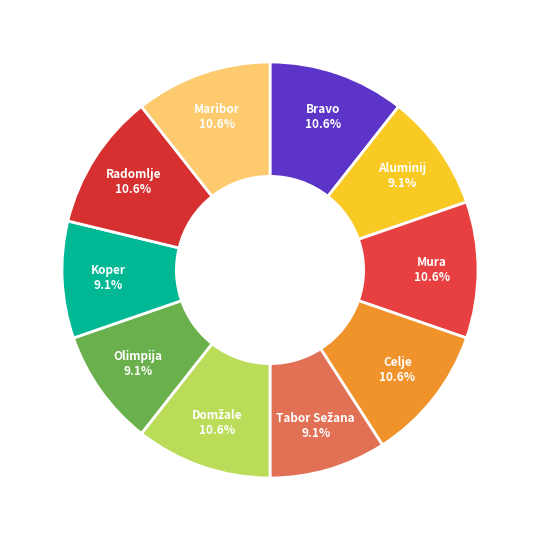

Count the number of slices in the pie.

10